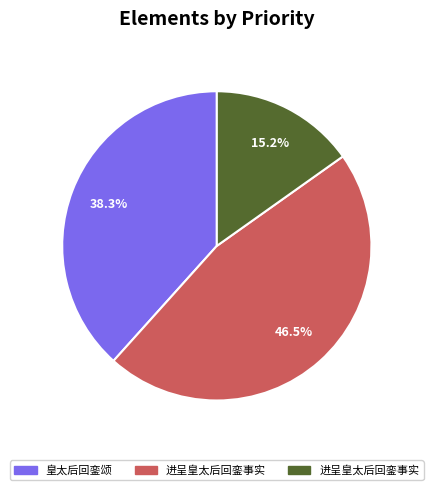

Is there any slice that represents more than half of the pie?

No